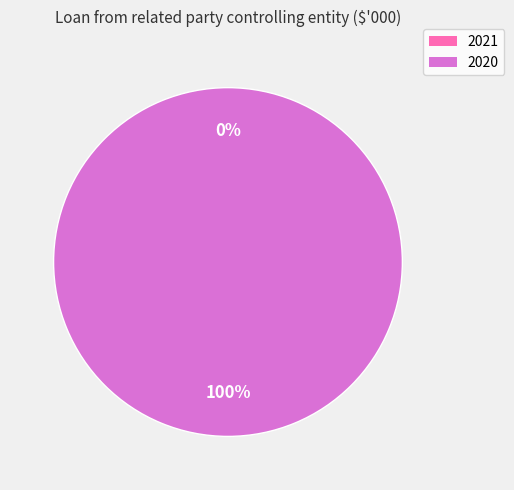

To the nearest percent, what is the difference between the largest and smallest slice percentages?

100%